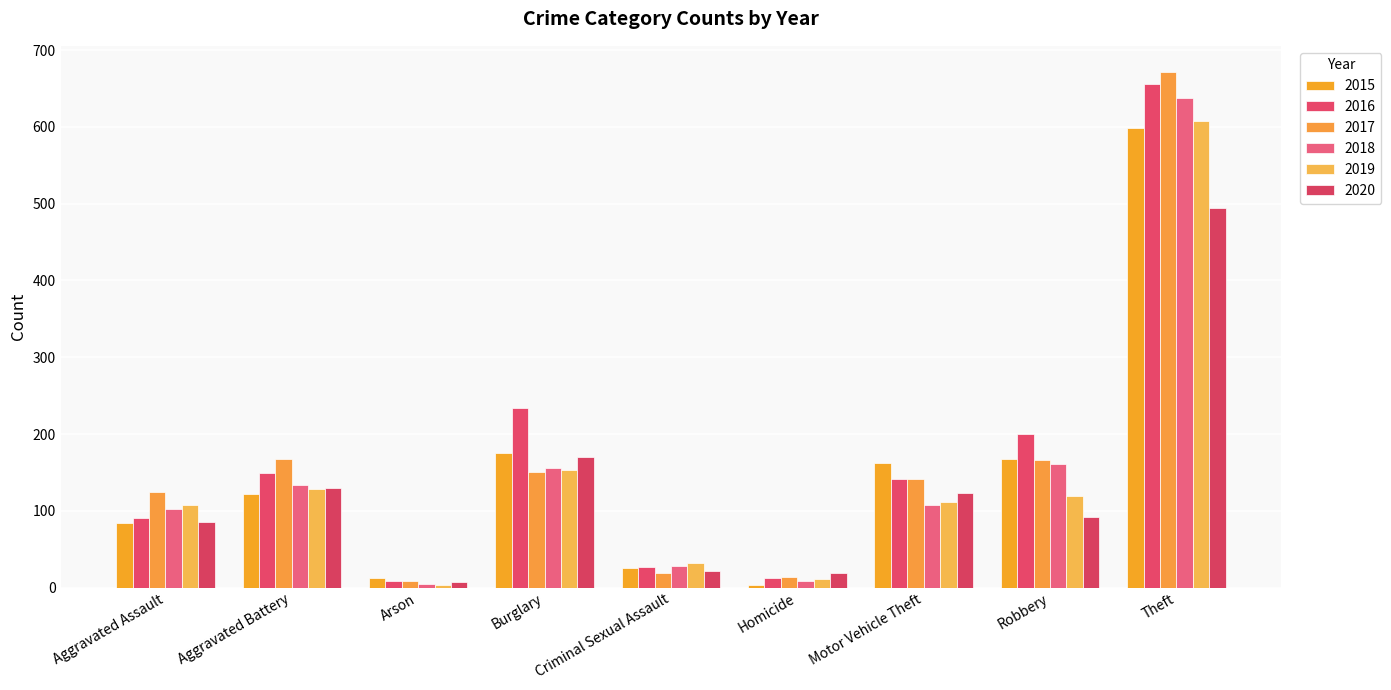

What is the label of the 4th bar from the right?

Homicide